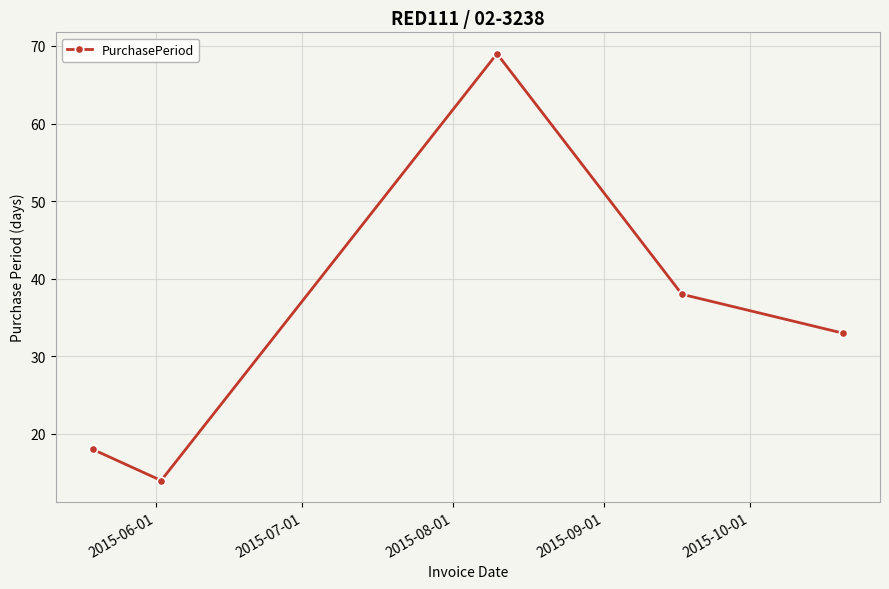

True or false: there are more than 1 points higher than both neighbors.

False